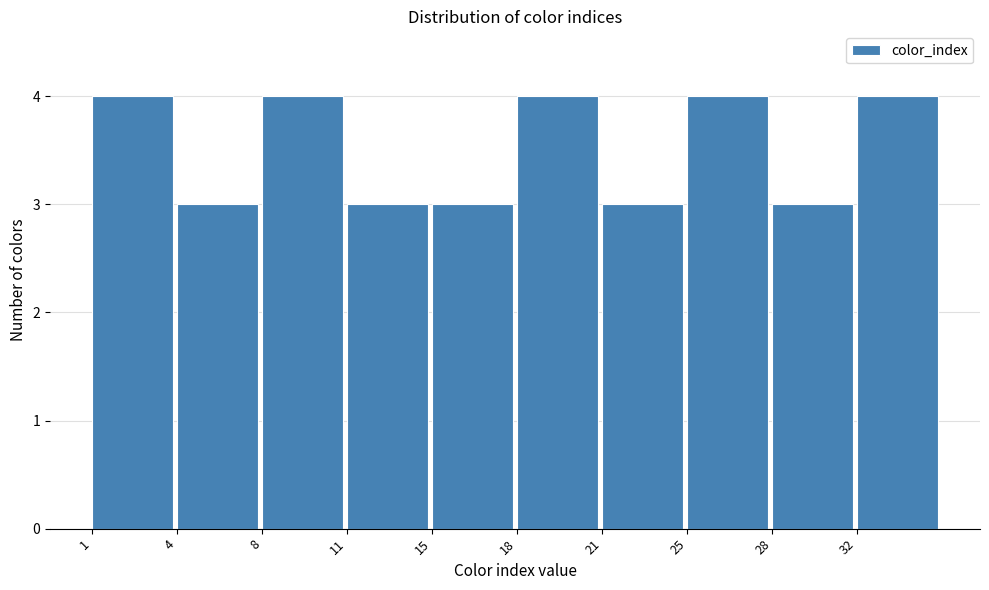

Reading left to right, transcribe all the data shown in this chart.

4	3	4	3	3	4	3	4	3	4